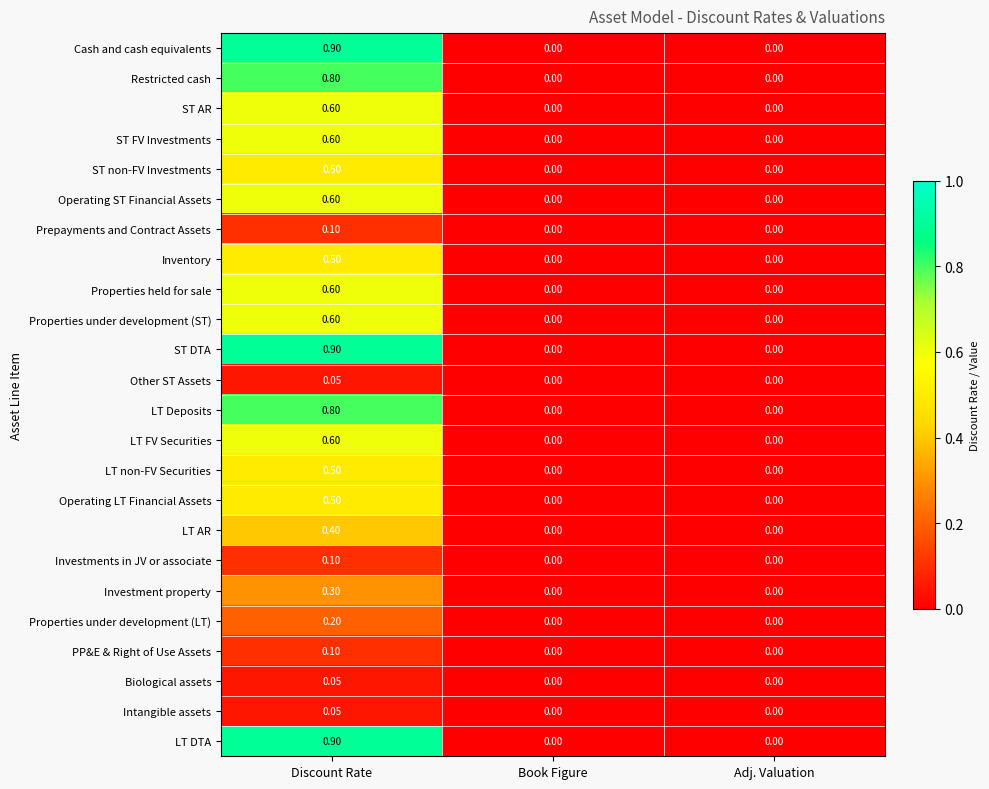

At which category is the sum across all series the highest?

Discount Rate